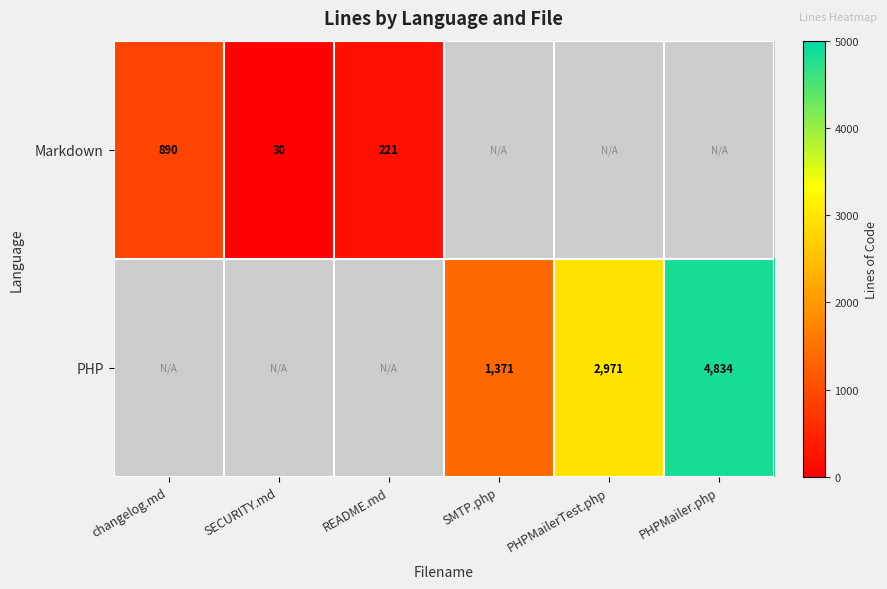

True or false: PHP has a value of 2971 at PHPMailerTest.php.

True